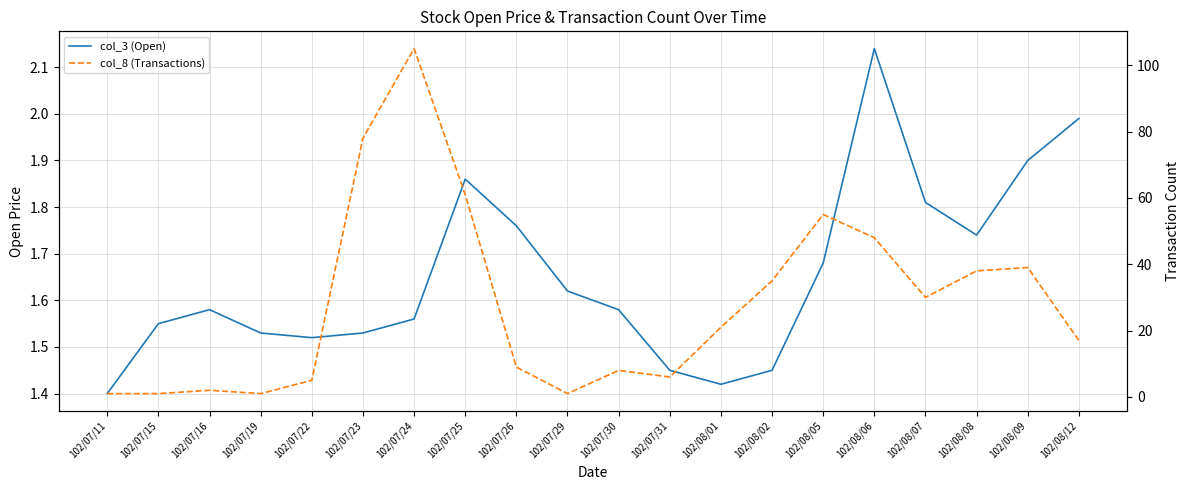

Reading left to right, what are all the values shown in this chart?

col_3 (Open): 102/07/11=1.4	102/07/15=1.6	102/07/16=1.6	102/07/19=1.5	102/07/22=1.5	102/07/23=1.5	102/07/24=1.6	102/07/25=1.9	102/07/26=1.8	102/07/29=1.6	102/07/30=1.6	102/07/31=1.4	102/08/01=1.4	102/08/02=1.4	102/08/05=1.7	102/08/06=2.1	102/08/07=1.8	102/08/08=1.7	102/08/09=1.9	102/08/12=2.0
col_8 (Transactions): 102/07/11=1.0	102/07/15=1.0	102/07/16=2.0	102/07/19=1.0	102/07/22=5.0	102/07/23=78.0	102/07/24=105.0	102/07/25=61.0	102/07/26=9.0	102/07/29=1.0	102/07/30=8.0	102/07/31=6.0	102/08/01=21.0	102/08/02=35.0	102/08/05=55.0	102/08/06=48.0	102/08/07=30.0	102/08/08=38.0	102/08/09=39.0	102/08/12=17.0